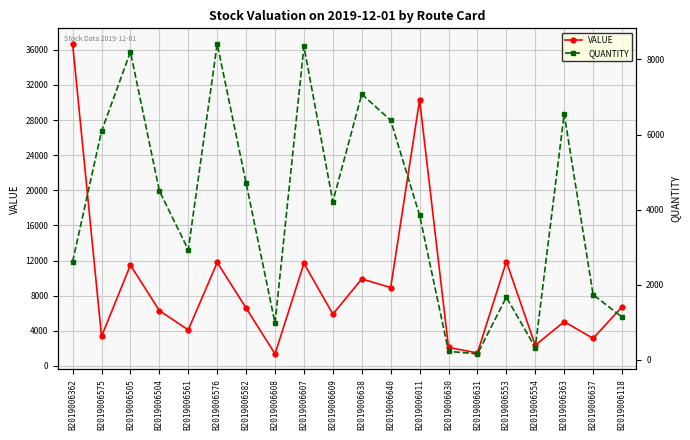

List the series in order of their peak value, lowest first.

QUANTITY, VALUE